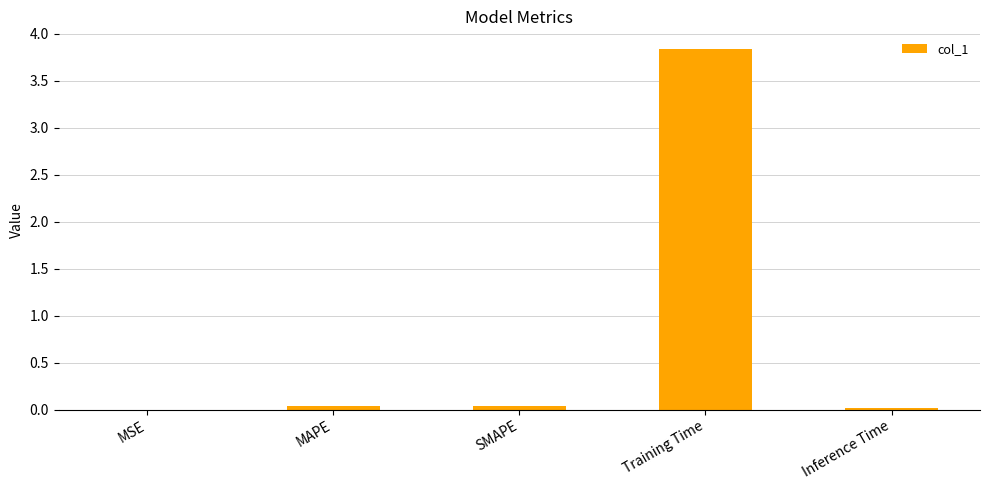

What is the greatest value displayed?

3.8